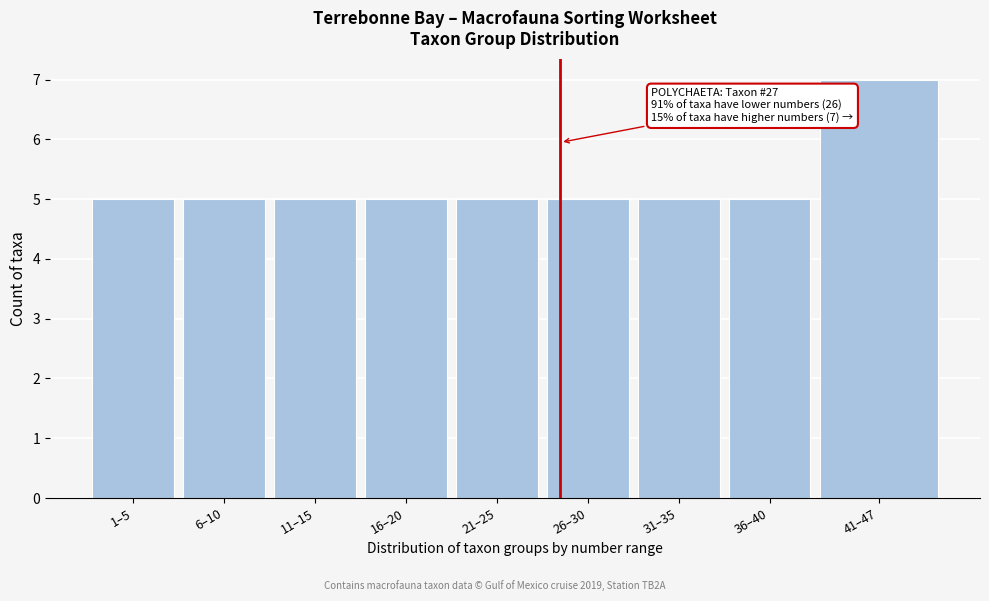

Reading left to right, list all the values displayed in this chart.

5	5	5	5	5	5	5	5	7